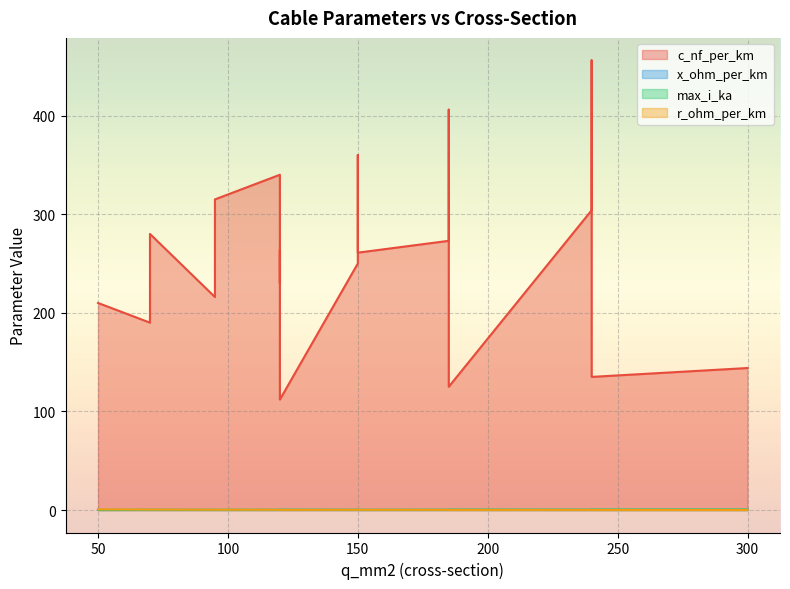

True or false: max_i_ka and x_ohm_per_km intersect in this chart.

False